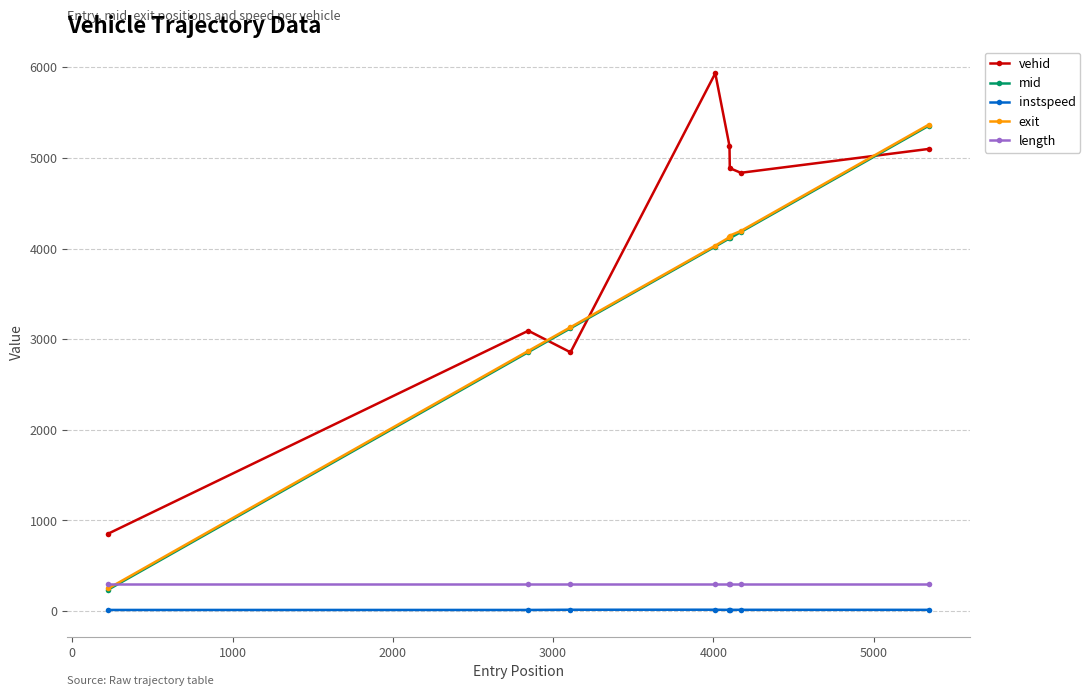

What is the value of the length point at the 2nd from the left?

295.2